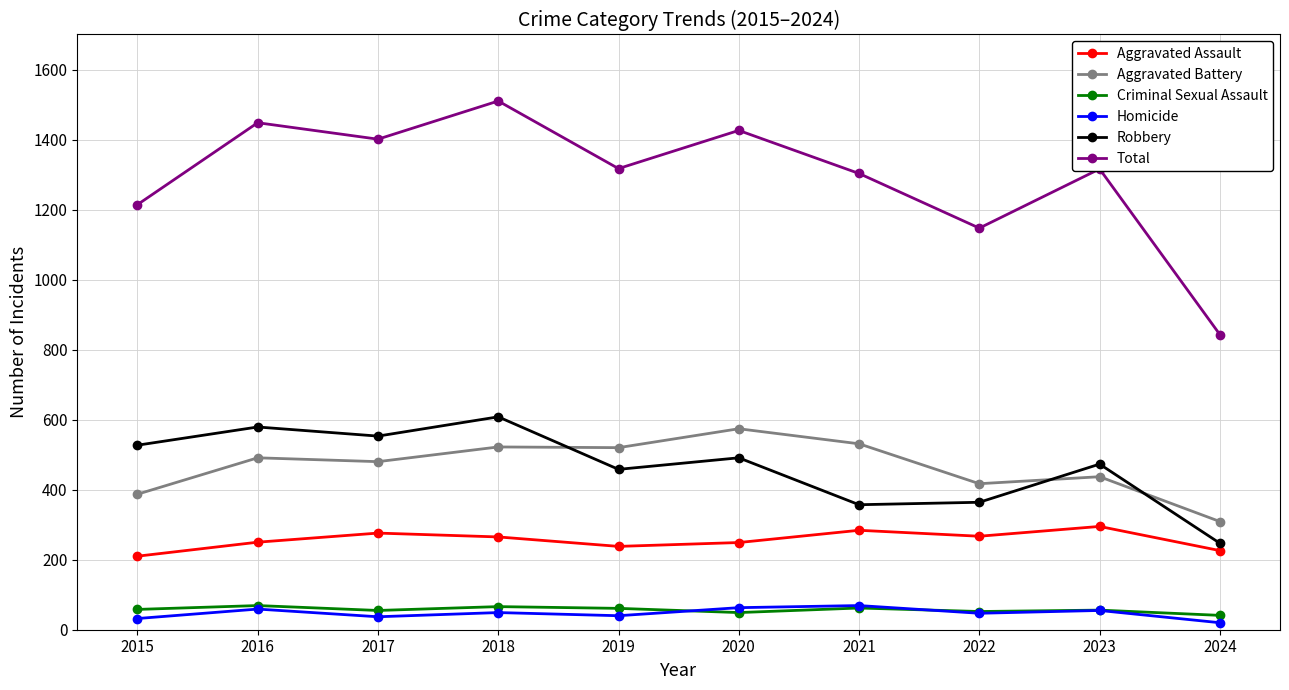

Which series has the largest range (max minus min)?

Total